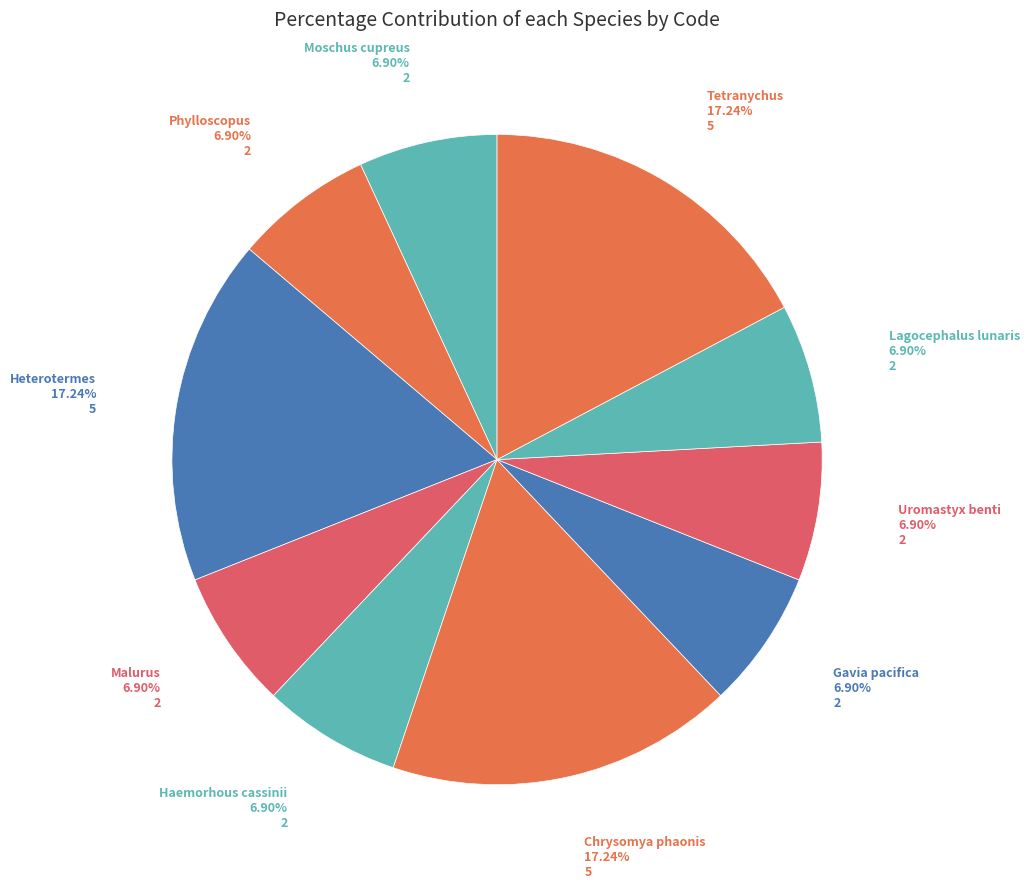

What is the largest slice in the pie chart?

Heterotermes cf. paradoxus AUS88